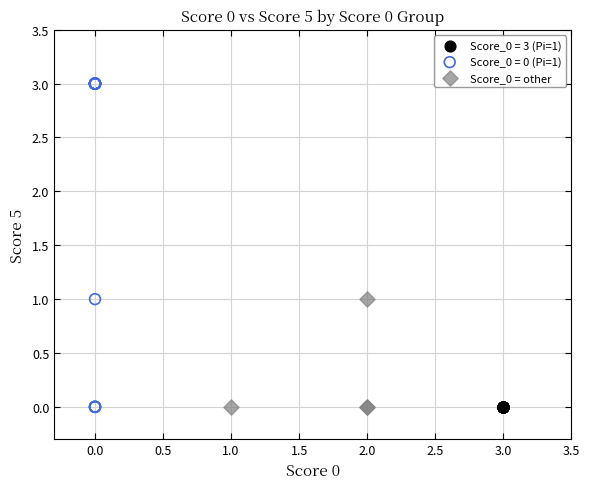

Which series contains the highest Y value?

Score_0 = 0 (Pi=1)